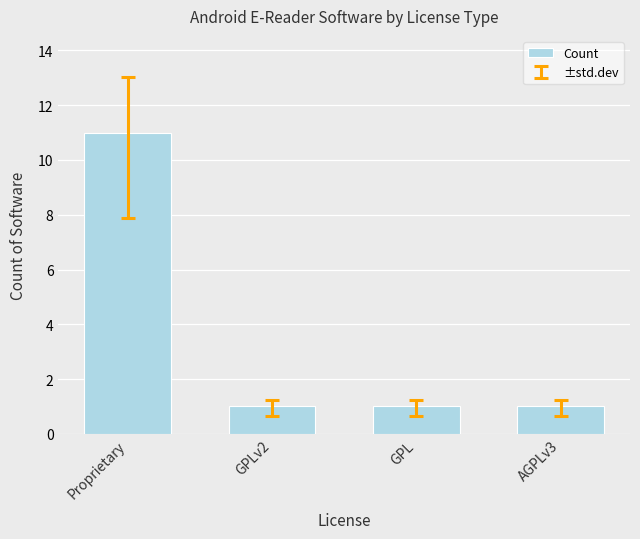

Between Proprietary and AGPLv3, which is larger?

Proprietary